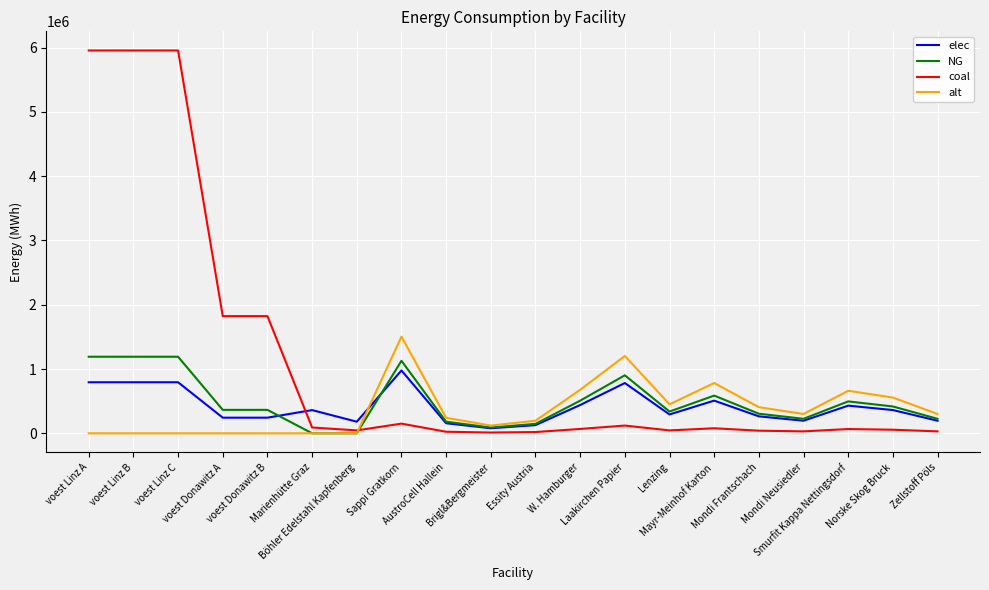

Which series has the largest range (max minus min)?

coal